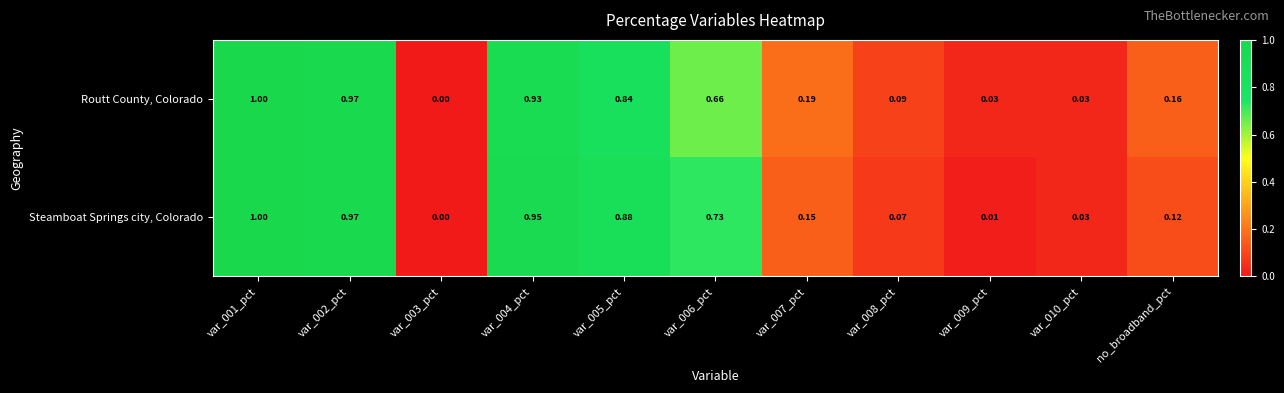

Between var_006_pct and no_broadband_pct, which series saw the biggest shift?

Steamboat Springs city, Colorado